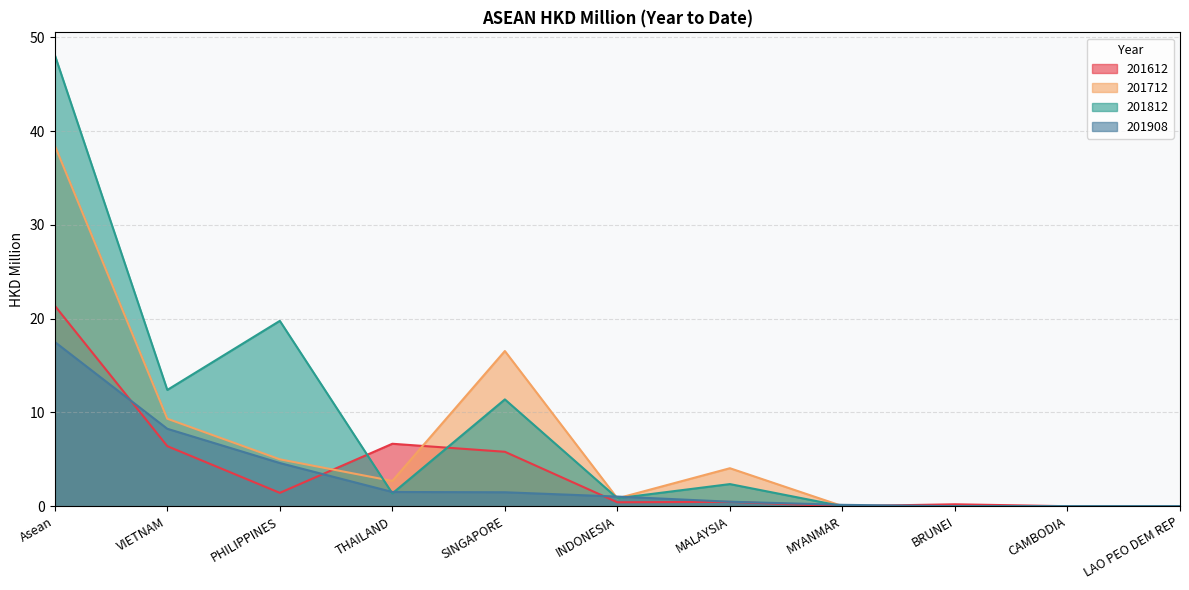

Between which two adjacent categories do 201908 and 201612 first intersect?

Asean and VIETNAM